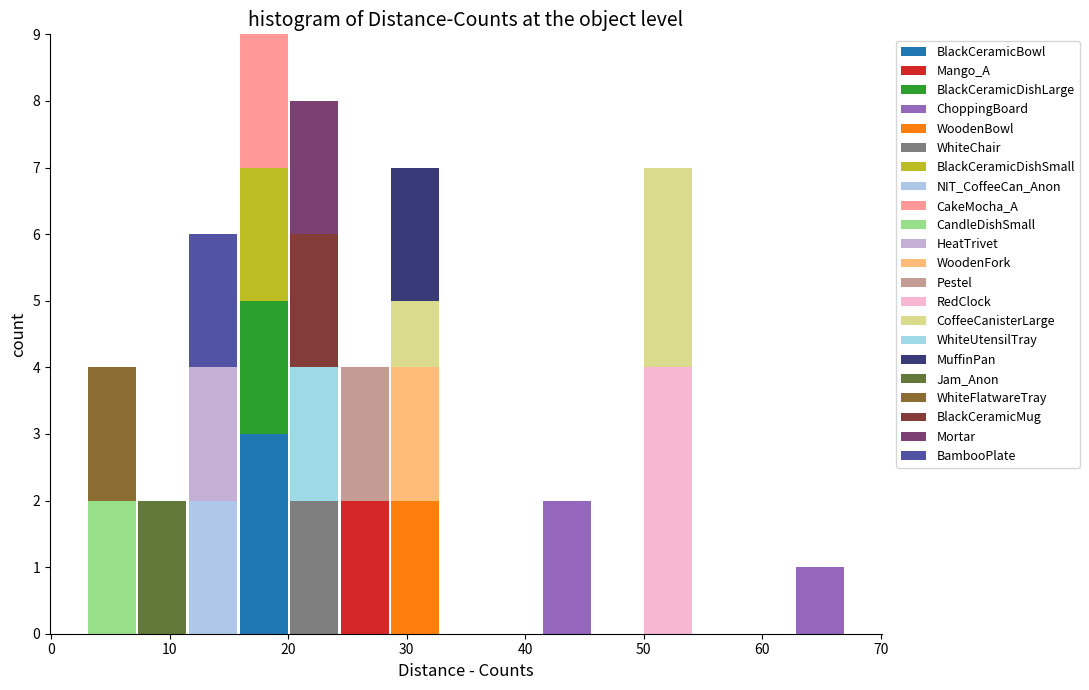

Reading left to right, list every stacked bar in this chart as the range it spans on the x-axis followed by its total height. Neither the bar edges nor the heights are printed on the chart, so give them approximately, as read against the axes.

3 to 7: 4
7 to 12: 2
12 to 16: 6
16 to 20: 9
20 to 24: 8
24 to 29: 4
29 to 33: 7
33 to 37: 0
37 to 41: 0
41 to 46: 2
46 to 50: 0
50 to 54: 7
54 to 58: 0
58 to 63: 0
63 to 67: 1